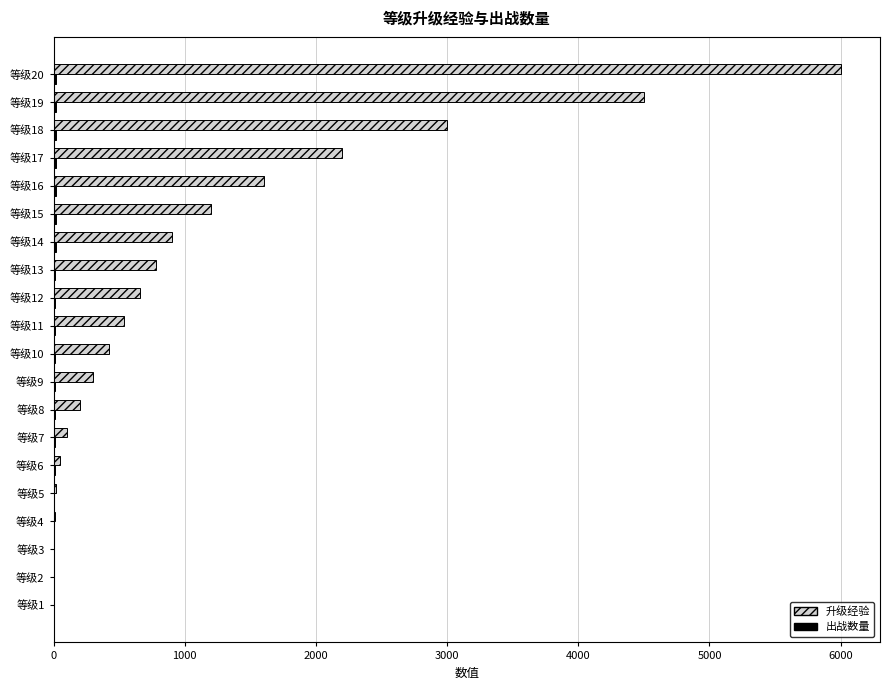

How many categories are shown in the chart?

20